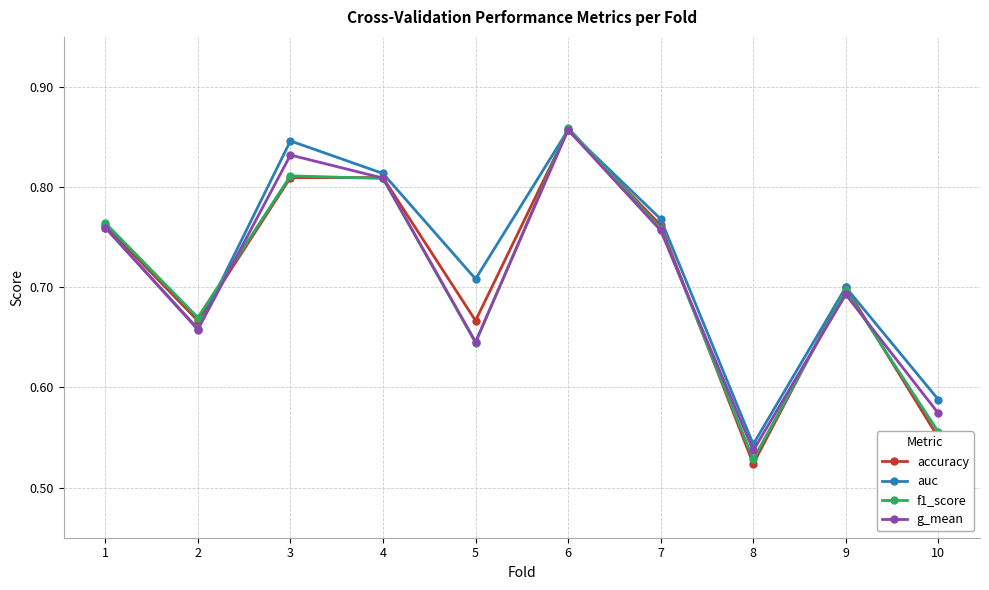

How many lines are shown in the chart?

4